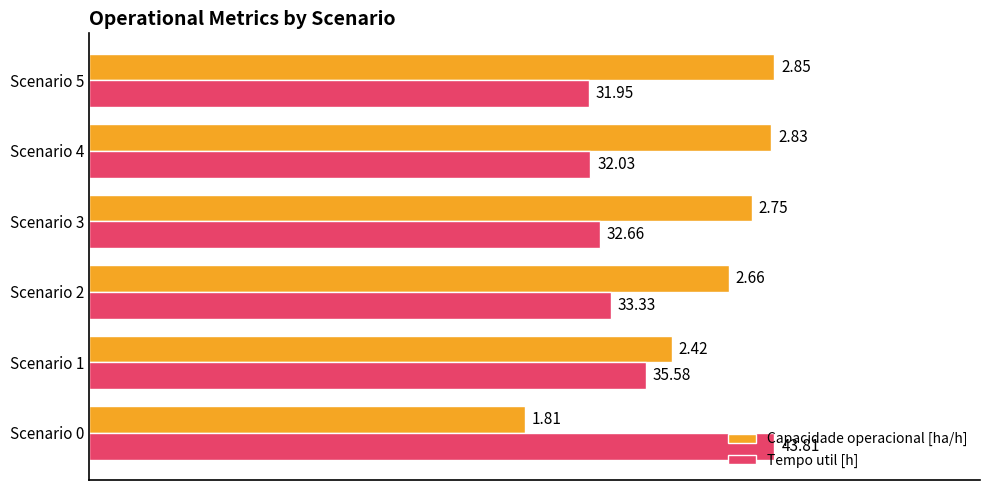

Reading left to right, extract all data points from this chart.

Capacidade operacional [ha/h]: 63.6	85.0	93.4	96.7	99.6	100.0
Tempo util [h]: 100.0	81.2	76.1	74.5	73.1	72.9